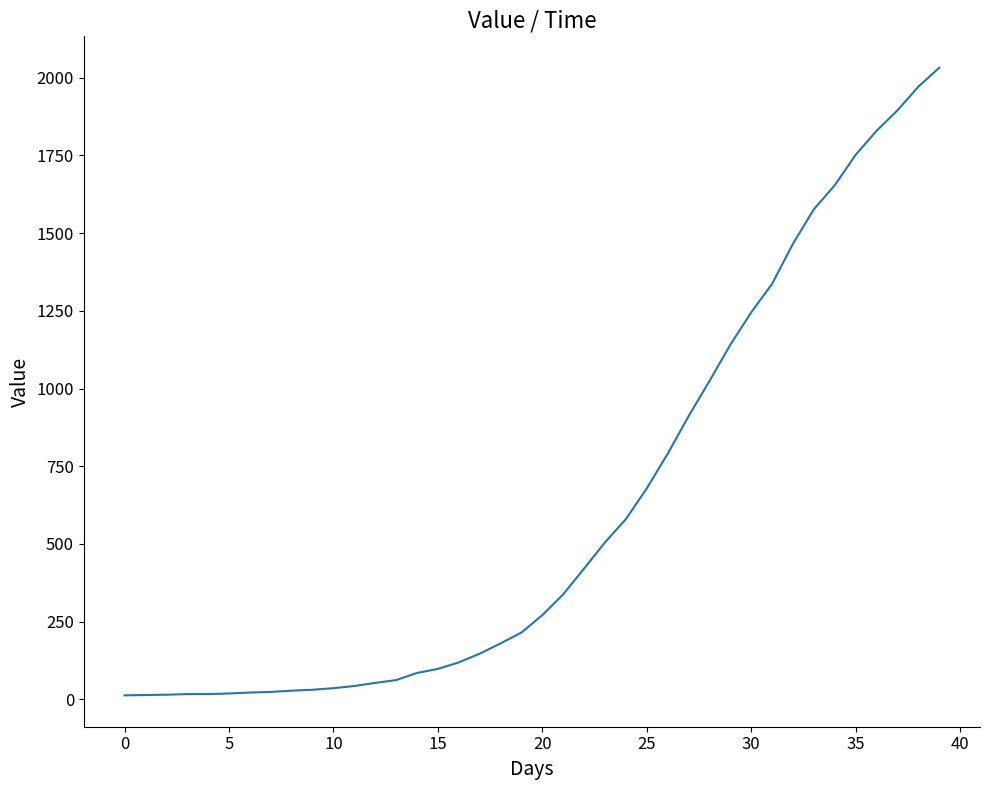

What is the difference between the maximum and minimum values?

2019